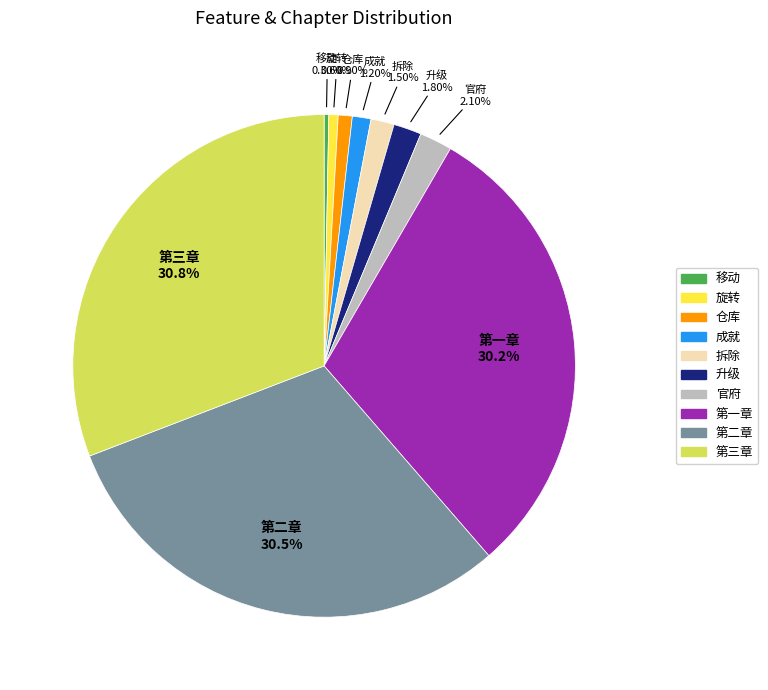

Which has a higher value, 第三章 or 移动?

第三章